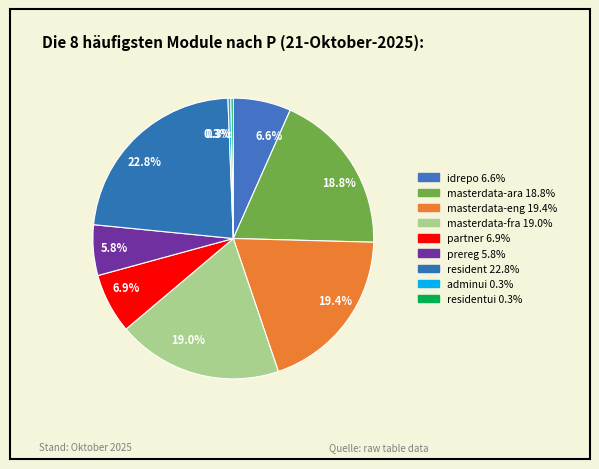

Which slice is the largest?

resident